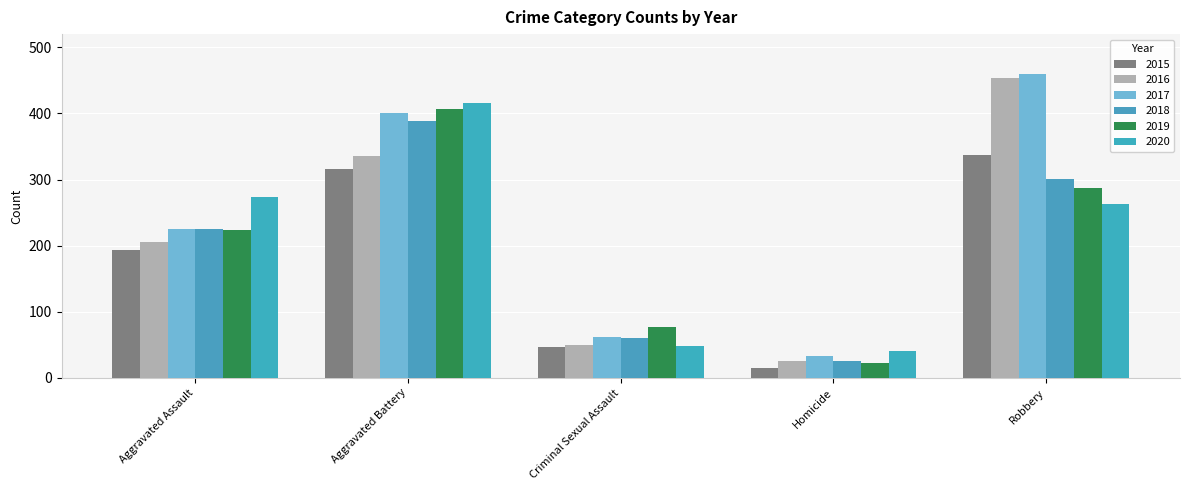

The 2015 series shows 316 at Aggravated Battery. True or false?

True